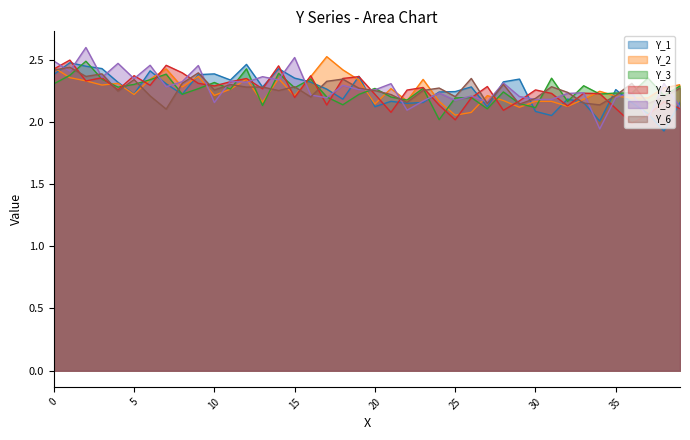

List the series in order of their peak value, lowest first.

Y_6, Y_1, Y_3, Y_4, Y_2, Y_5